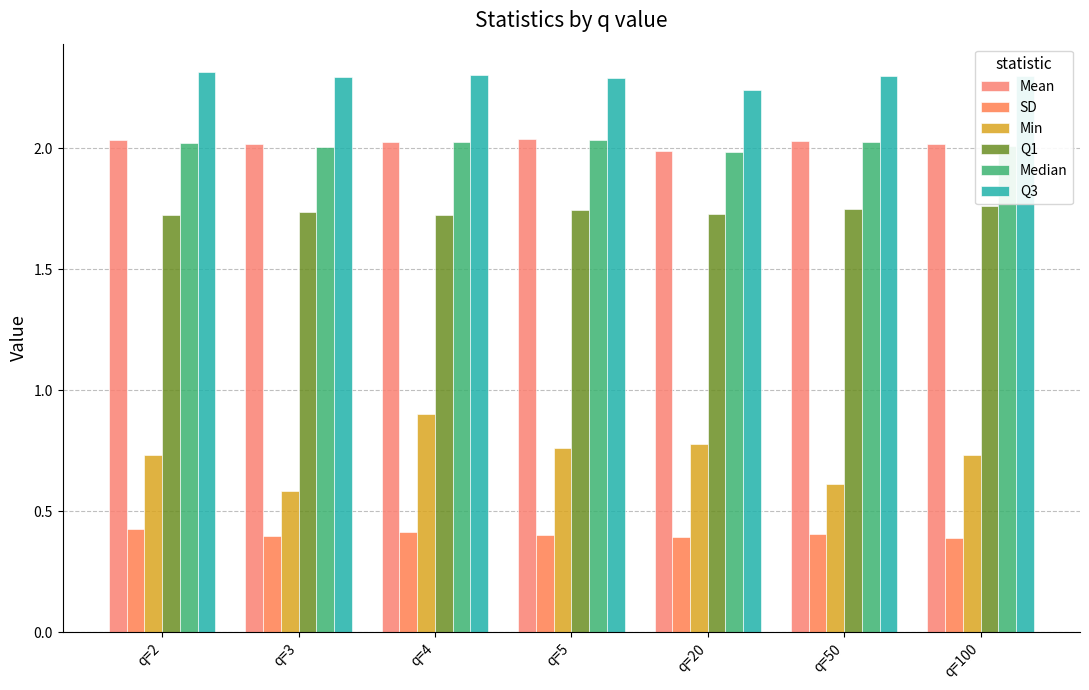

What is the maximum value shown in the chart?

2.3